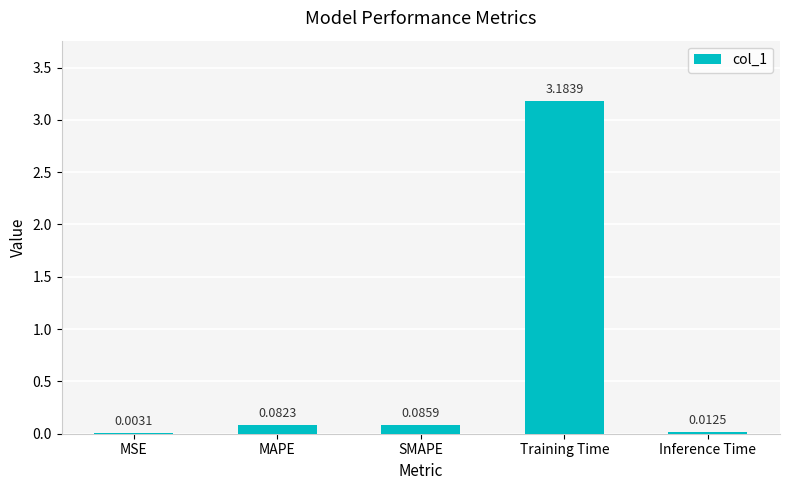

What is the change in value from MSE to MAPE?

+0.1